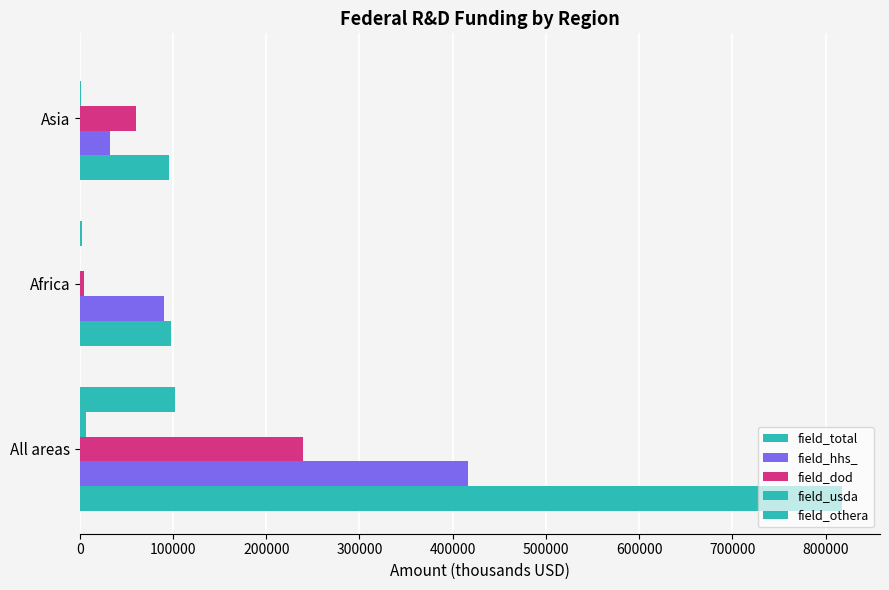

Count the number of data series in this chart.

5